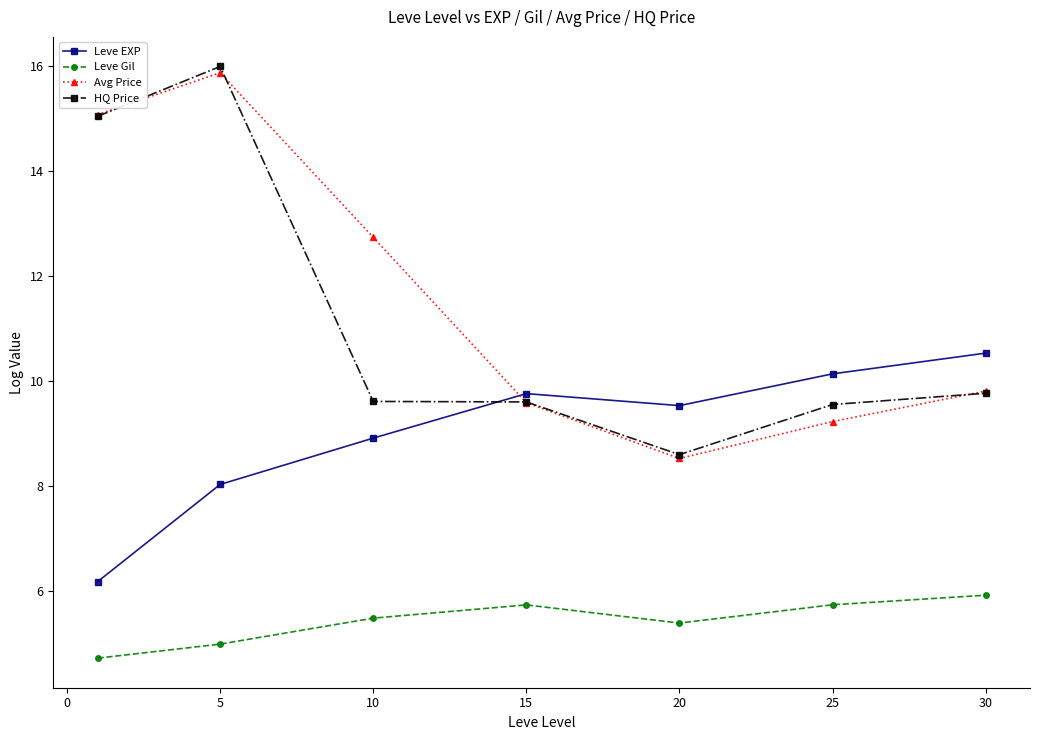

Which series has the widest spread of values?

HQ Price